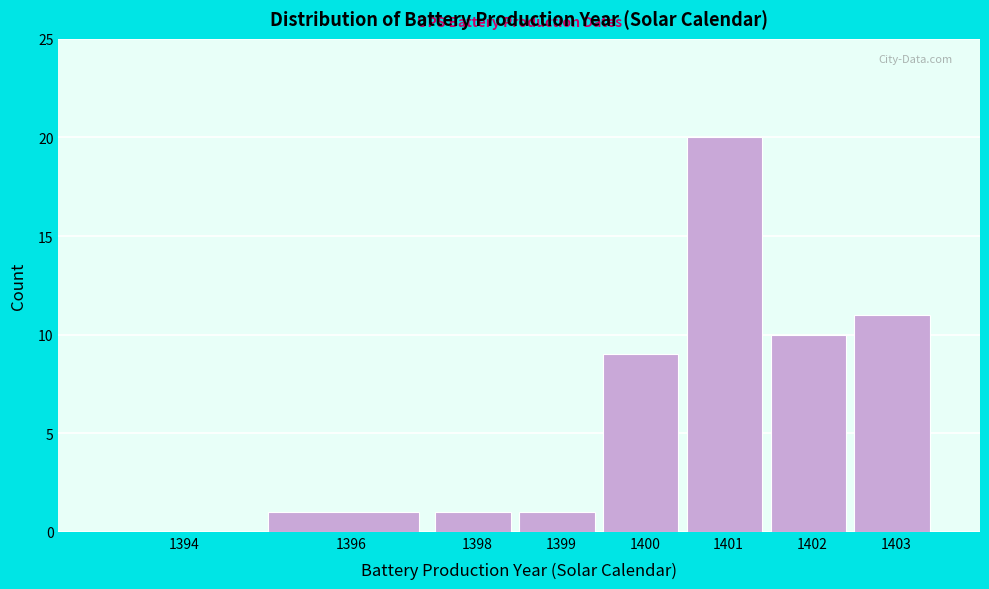

Reading left to right, what are all the values shown in this chart?

1394=0	1396=1	1398=1	1399=1	1400=9	1401=20	1402=10	1403=11